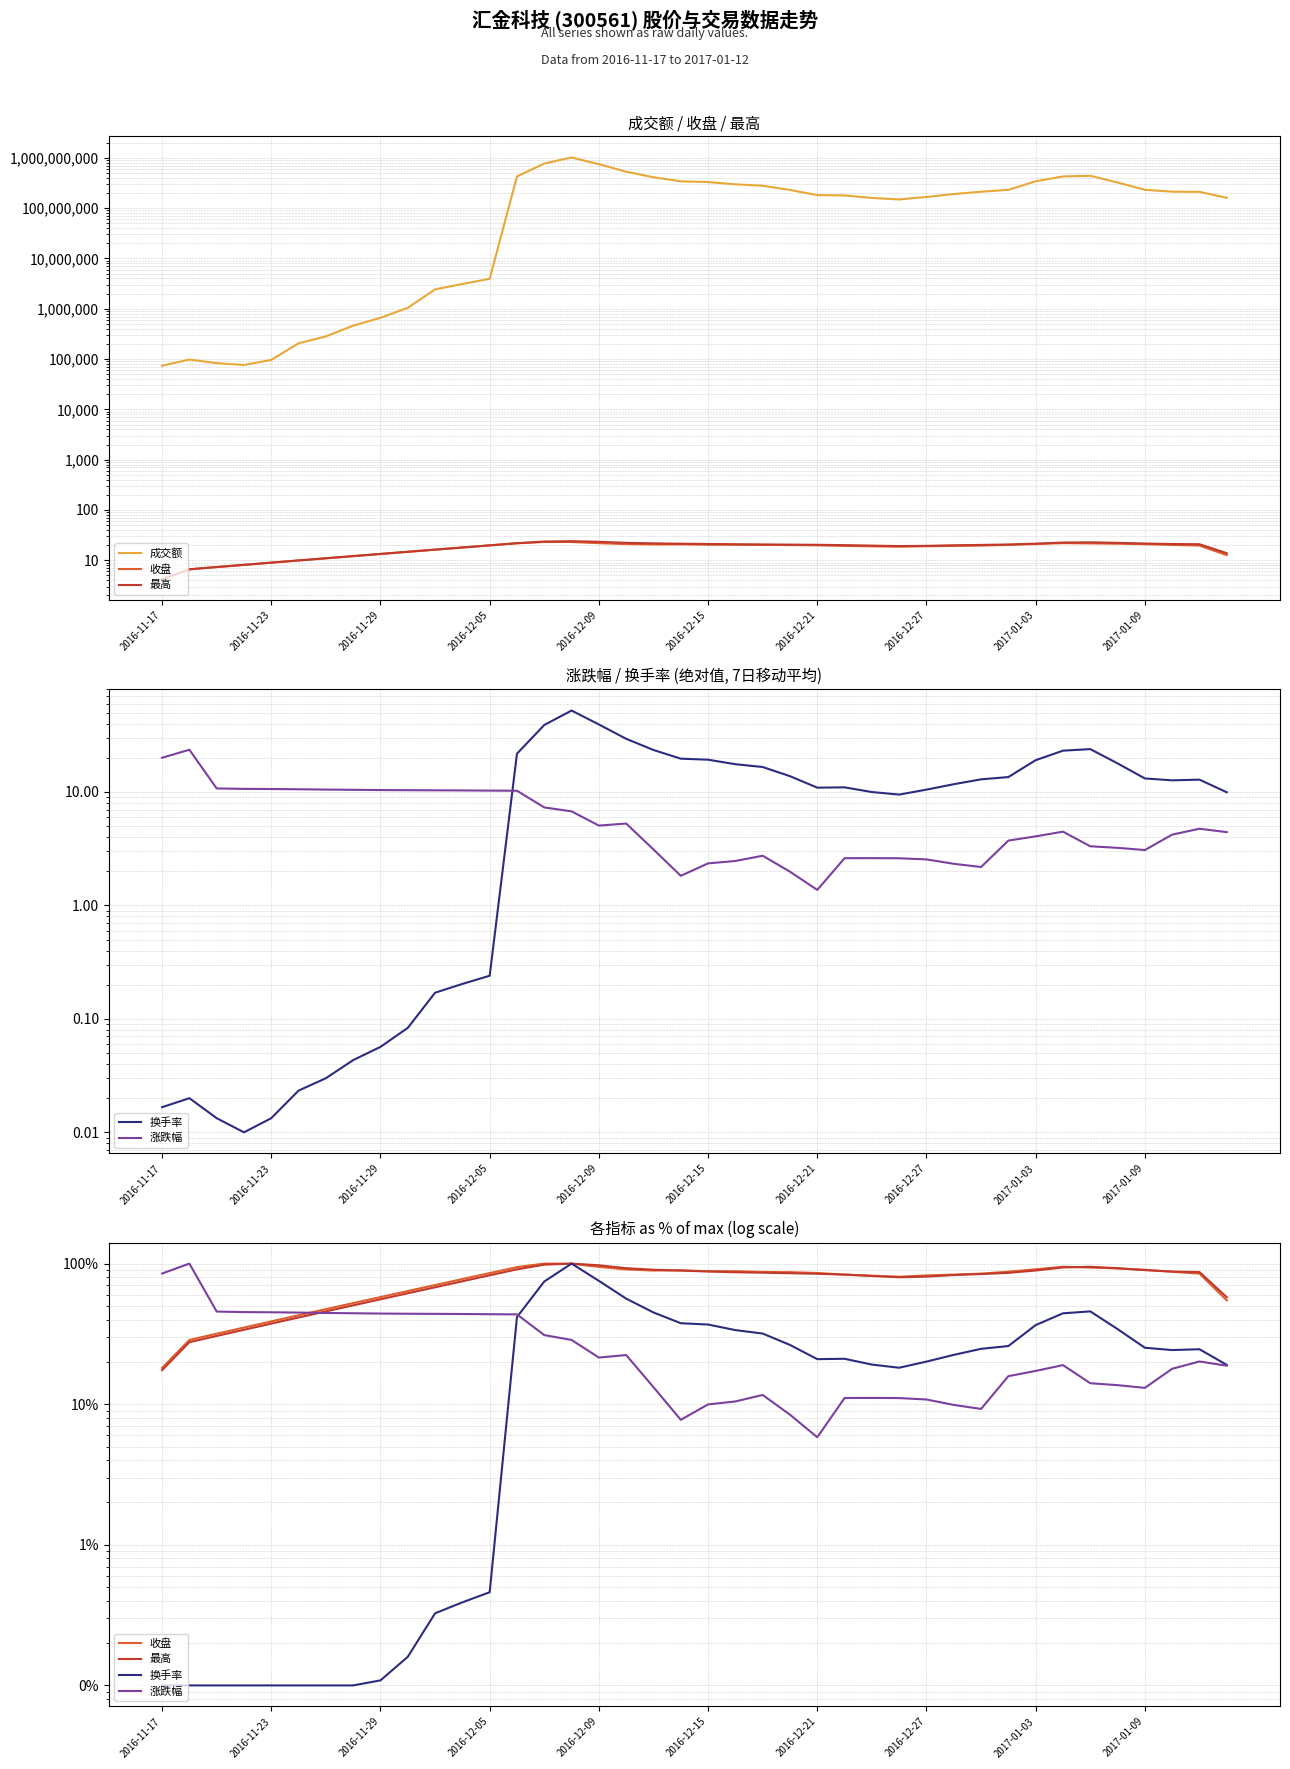

Between 19 and 39, which series saw the biggest shift?

成交额